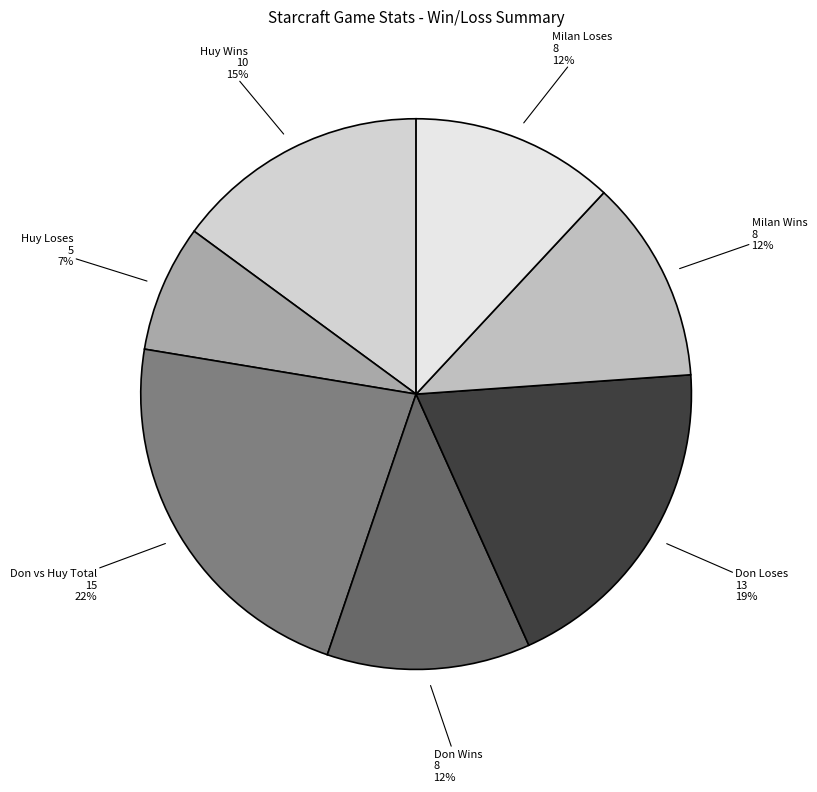

Does Huy Wins represent more than half of the total?

No